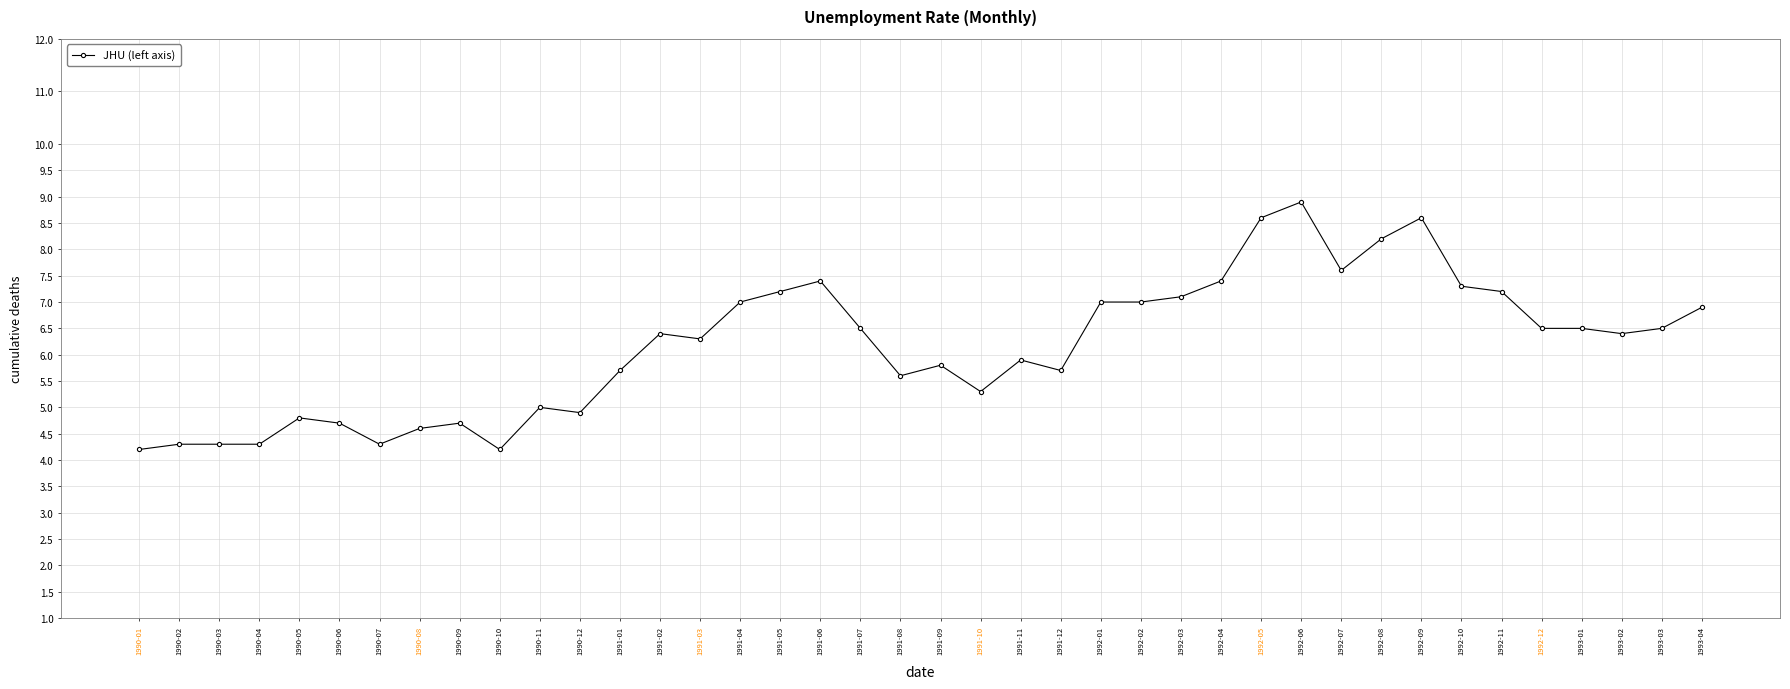

True or false: the data has more than 0 interior local peaks.

True